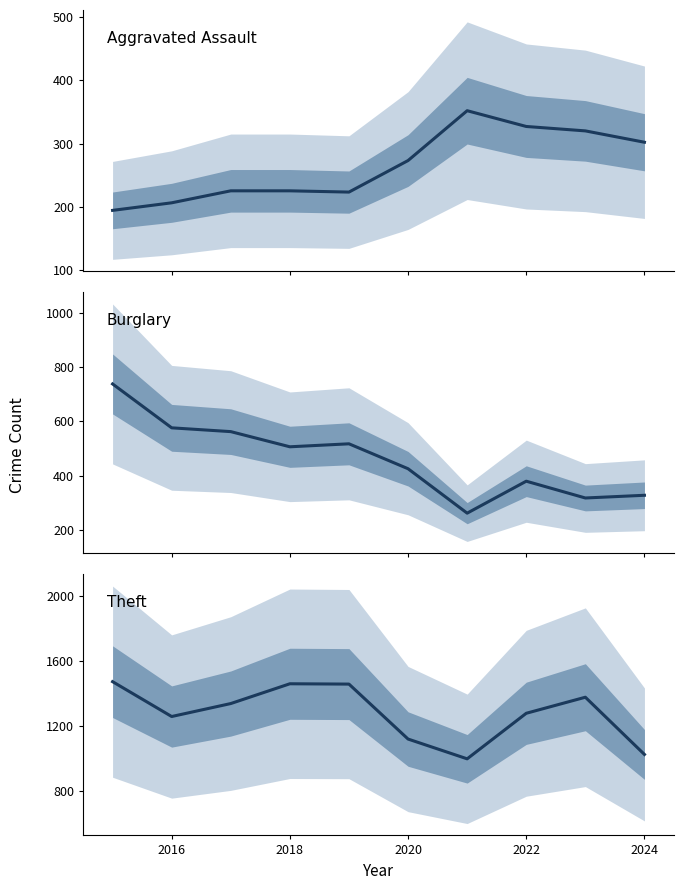

The Aggravated Assault series shows 51 at 2022. True or false?

False